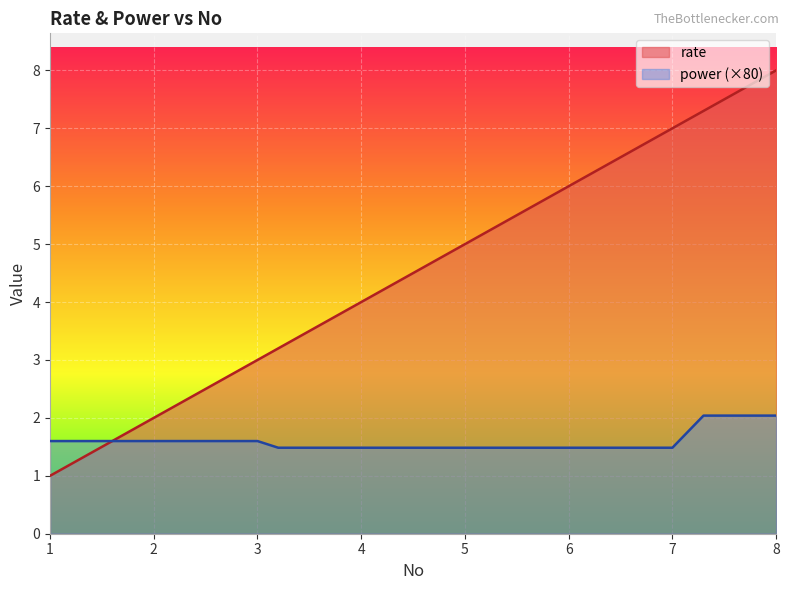

What is the label of the 10th point from the left?

1.9